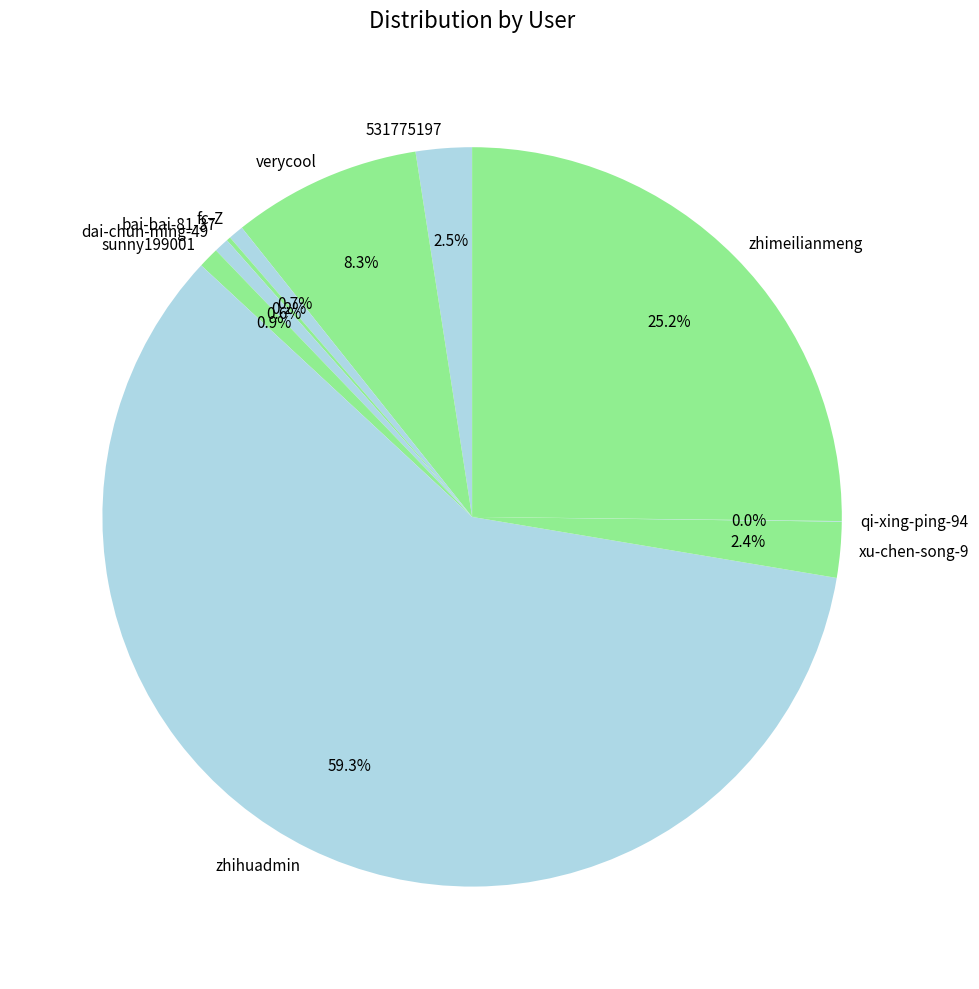

What percentage do verycool and sunny199001 together represent?

9.2%